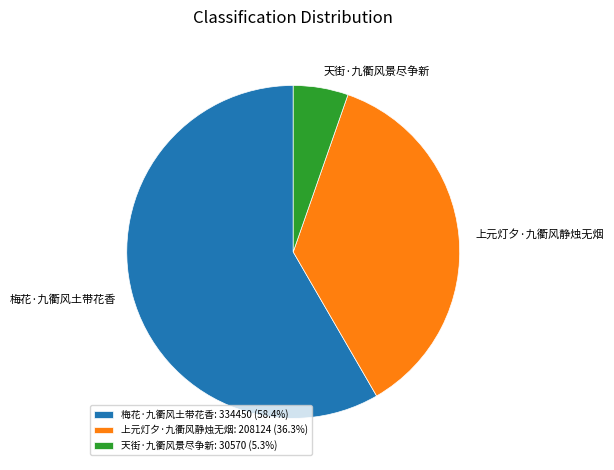

Does 梅花·九衢风土带花香: 334450 (58.4%) account for over 50% of the chart?

Yes